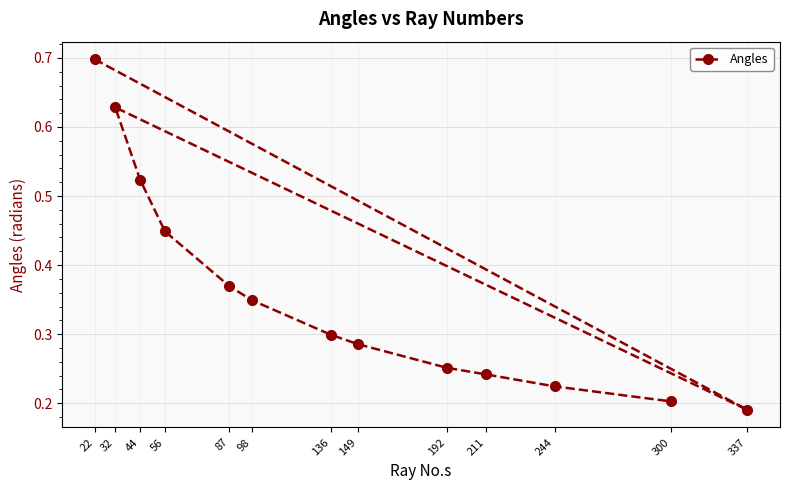

What is the average value?

0.4